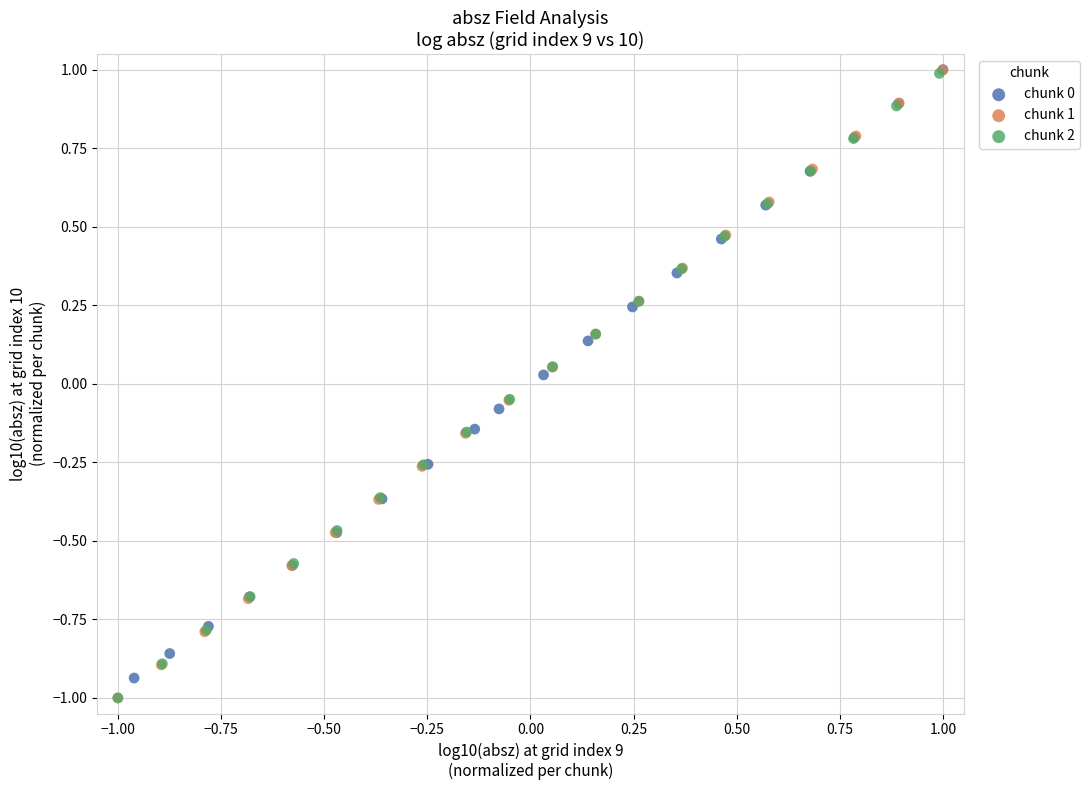

Which series has the widest spread of Y values?

chunk 1